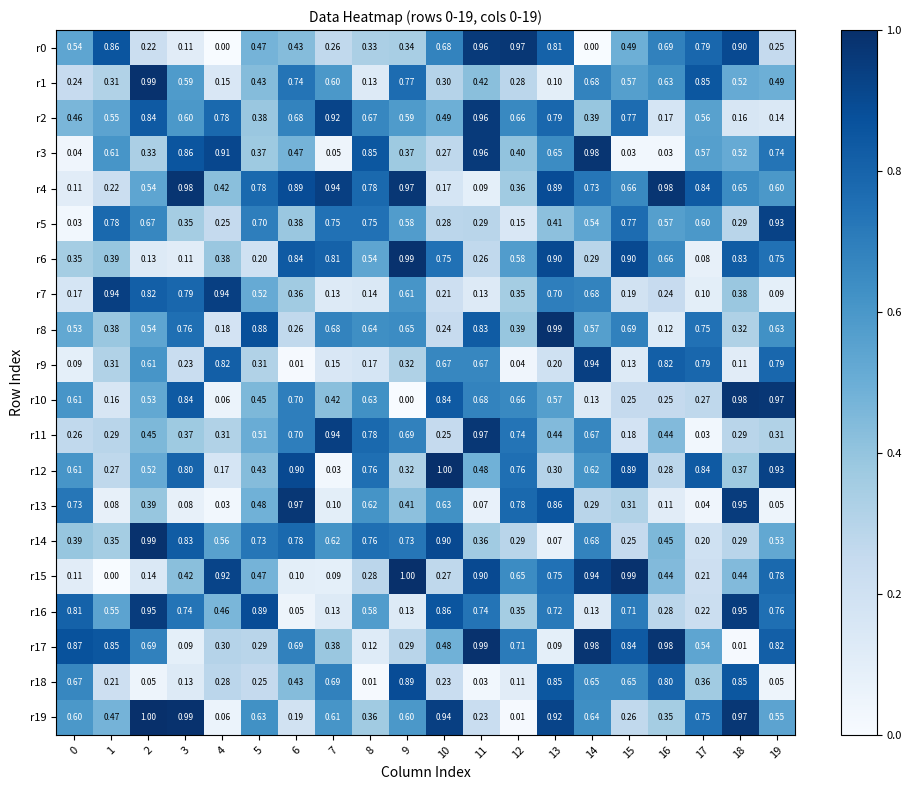

Rank the series by their maximum value, from lowest to highest.

r18, r5, r7, r9, r16, r2, r0, r11, r13, r3, r4, r10, r1, r6, r8, r14, r17, r12, r15, r19